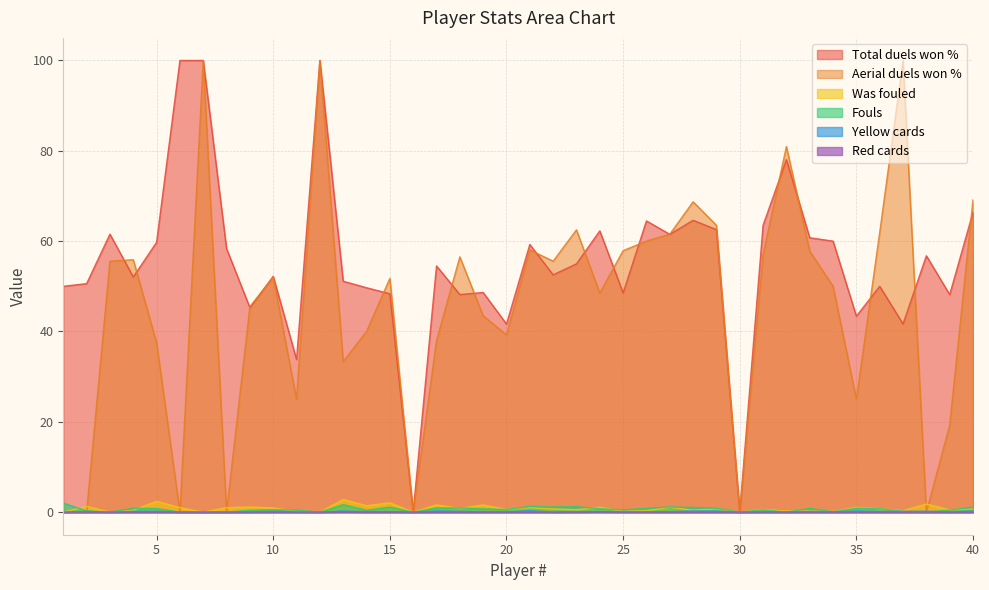

Rank the categories by Fouls value from lowest to highest.

3, 6, 7, 8, 12, 16, 30, 32, 38, 34, 37, 2, 9, 14, 11, 39, 25, 31, 10, 20, 19, 24, 36, 5, 33, 26, 4, 35, 29, 18, 17, 28, 40, 15, 22, 27, 23, 21, 13, 1